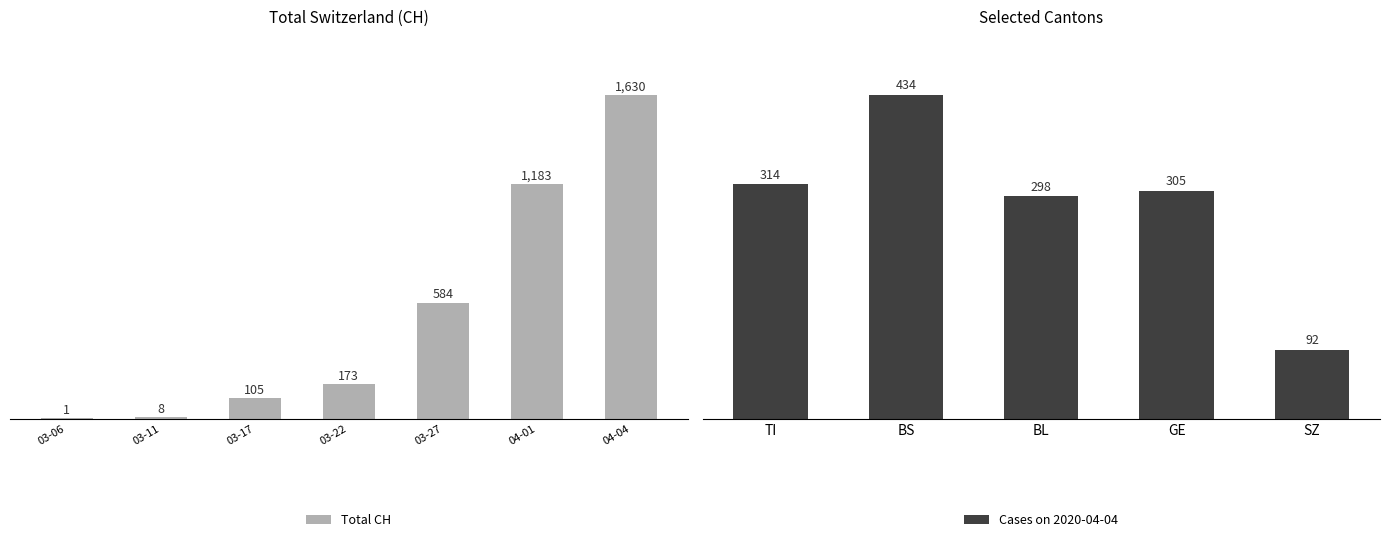

Where is Total CH nearest to the value 815?

03-27